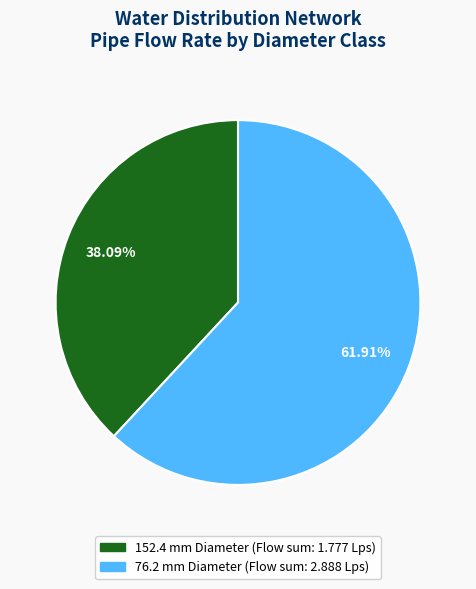

Is there any slice that represents more than half of the pie?

Yes